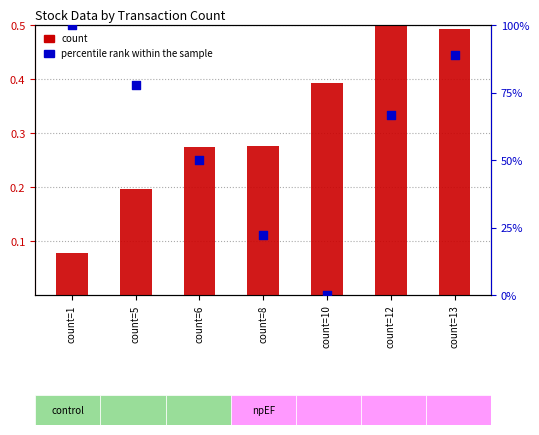

What are all the series names shown in the legend?

count, percentile rank within the sample